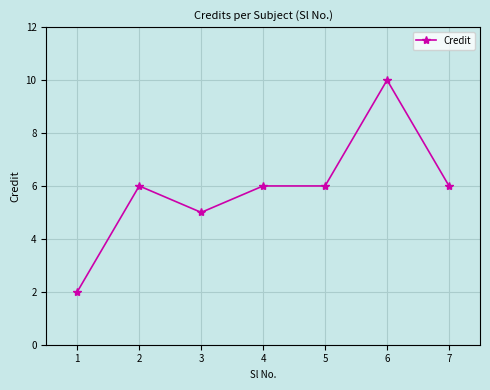

What is the sum of all values?

41